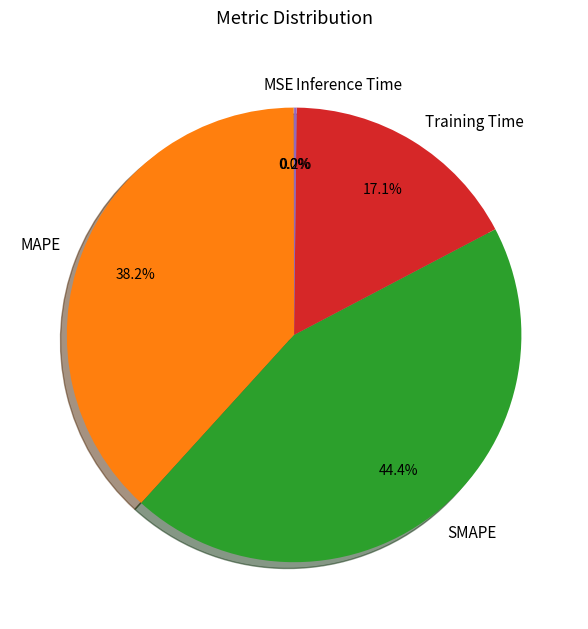

Does any single category account for the majority?

No